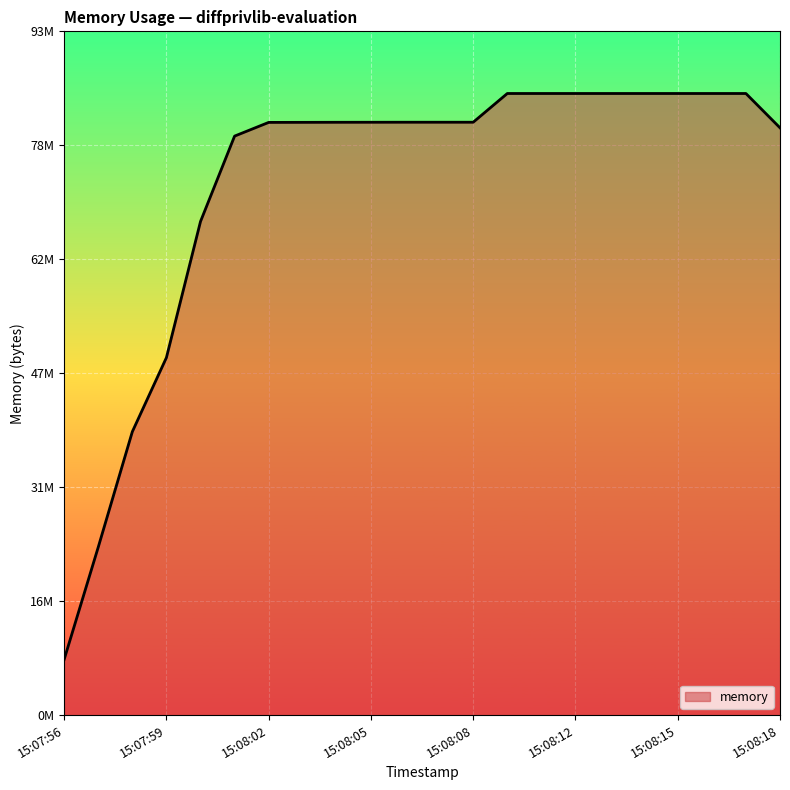

What is the minimum value shown in the chart?

7589888